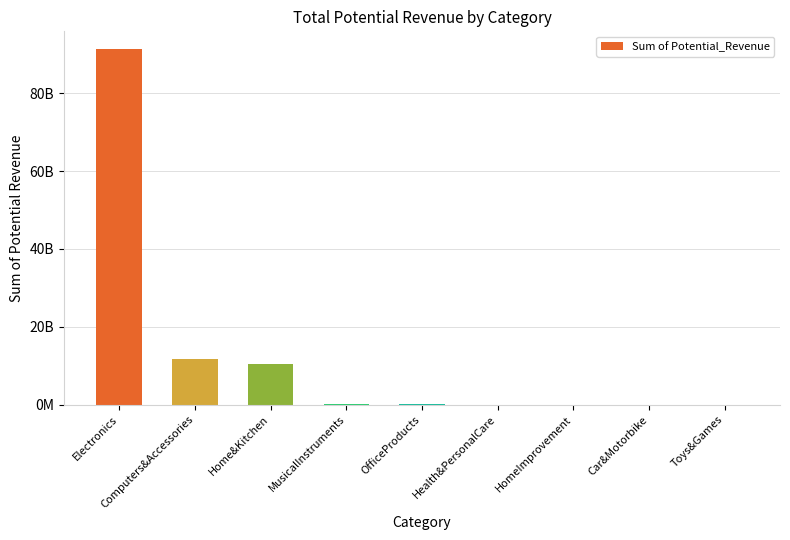

Are the bars horizontal?

No